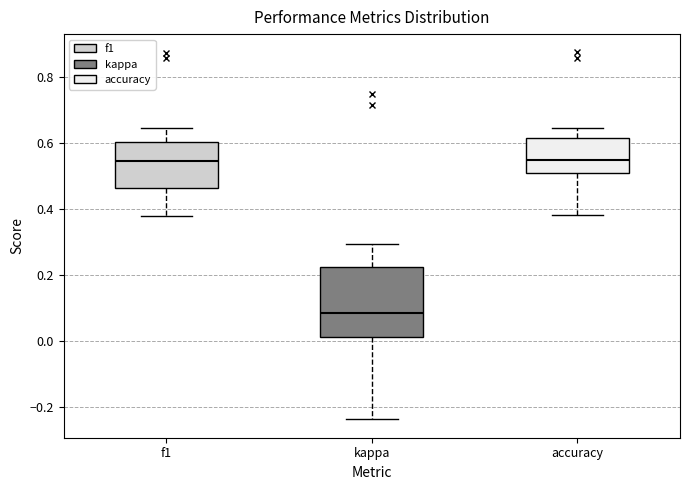

Where is the upper edge of the box for f1 on the y-axis? The values are not printed on the chart, so give them approximately, as read against the axis.

0.60